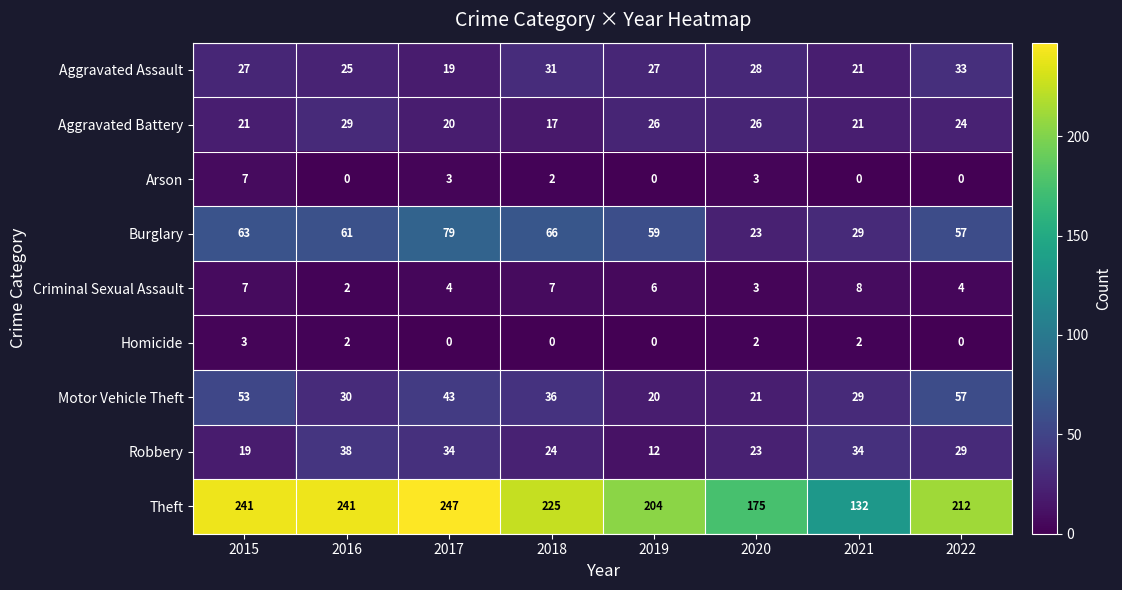

List the series in order of their peak value, highest first.

Theft, Burglary, Motor Vehicle Theft, Robbery, Aggravated Assault, Aggravated Battery, Criminal Sexual Assault, Arson, Homicide